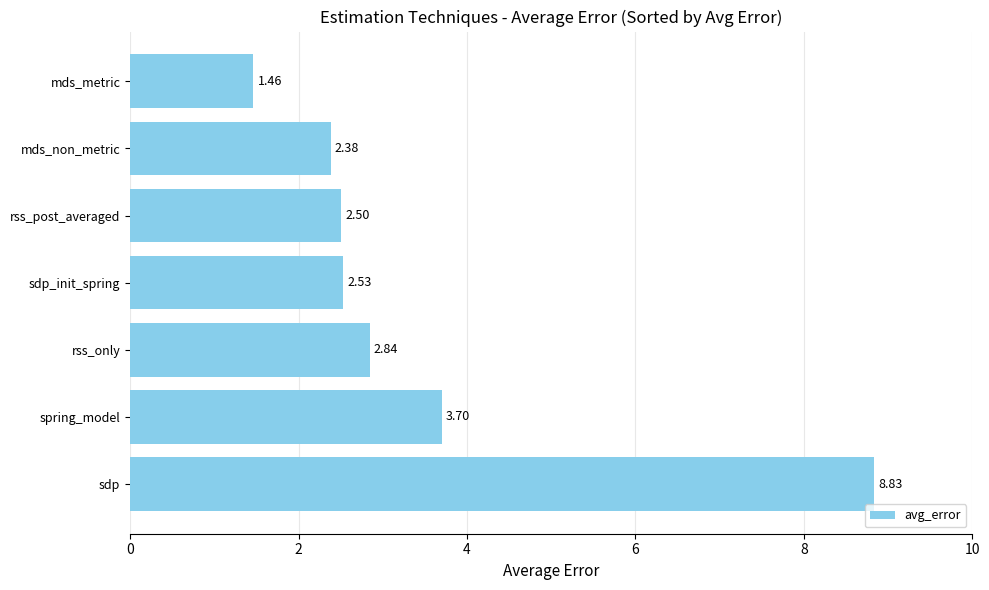

What is the ratio of the value at mds_metric to the value at mds_non_metric?

0.6